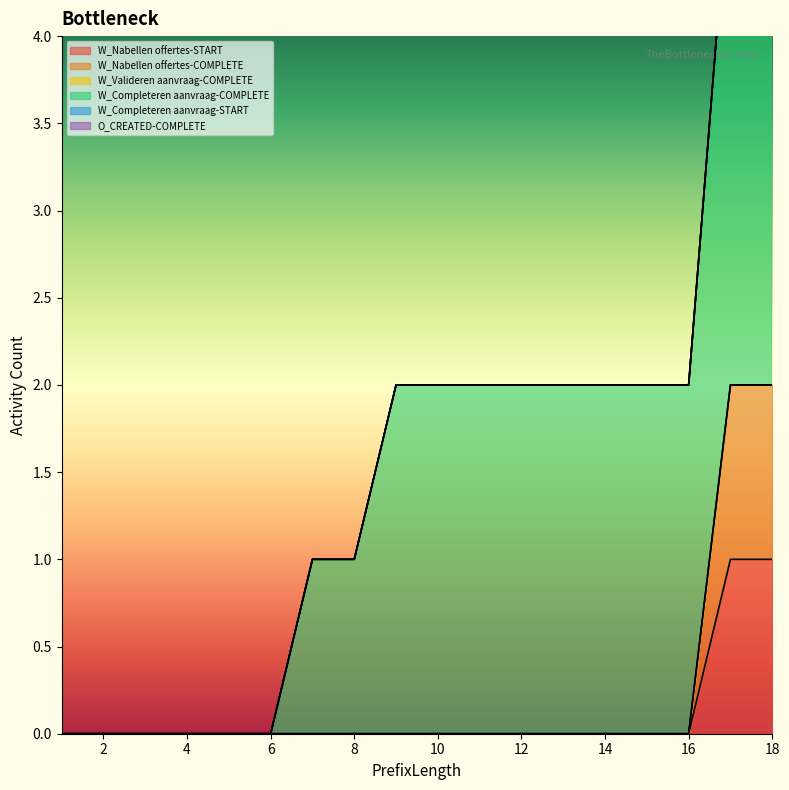

True or false: W_Nabellen offertes-COMPLETE and O_CREATED-COMPLETE intersect in this chart.

False